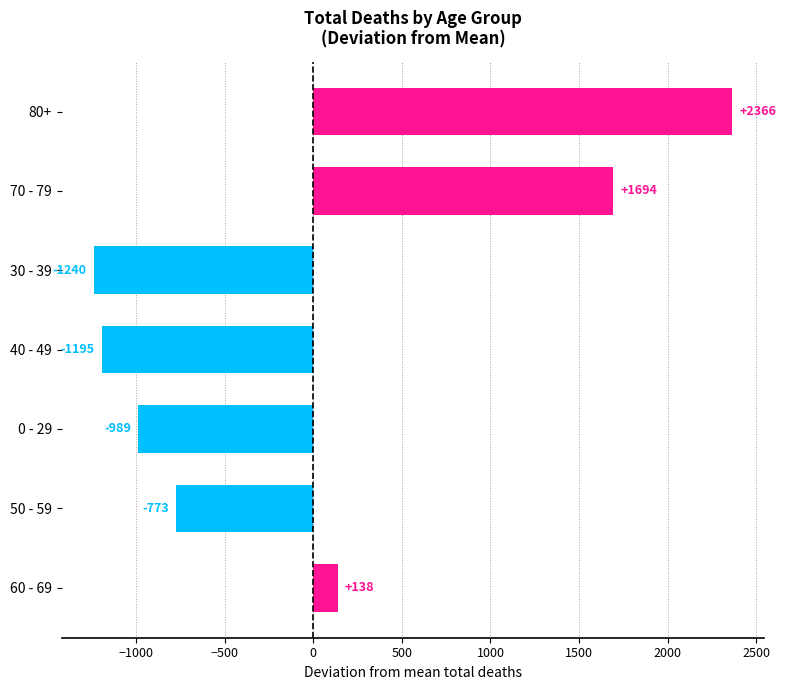

Rank the categories by value from lowest to highest.

30 - 39, 40 - 49, 0 - 29, 50 - 59, 60 - 69, 70 - 79, 80+